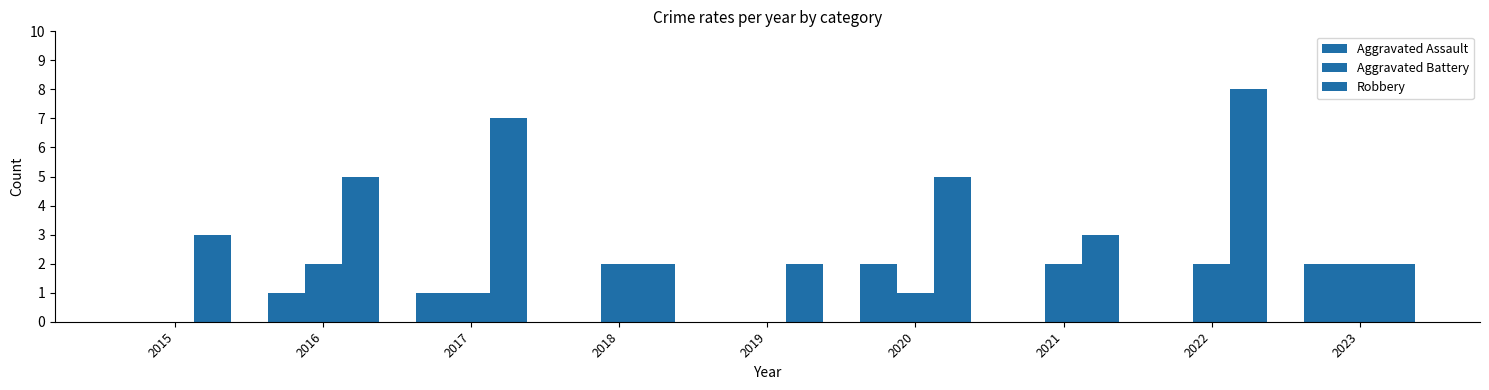

At 2021, list the series in order from largest to smallest.

Robbery, Aggravated Battery, Aggravated Assault